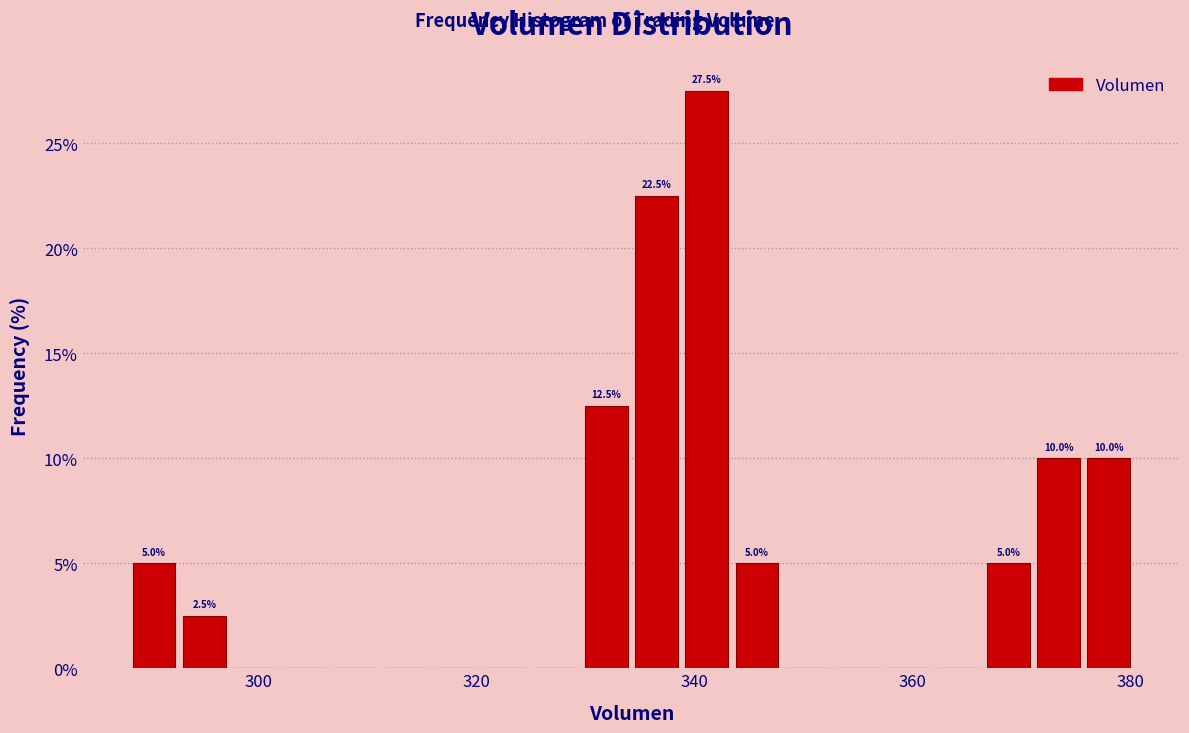

Read against the x-axis, roughly where is the centre of the tallest bar?

342